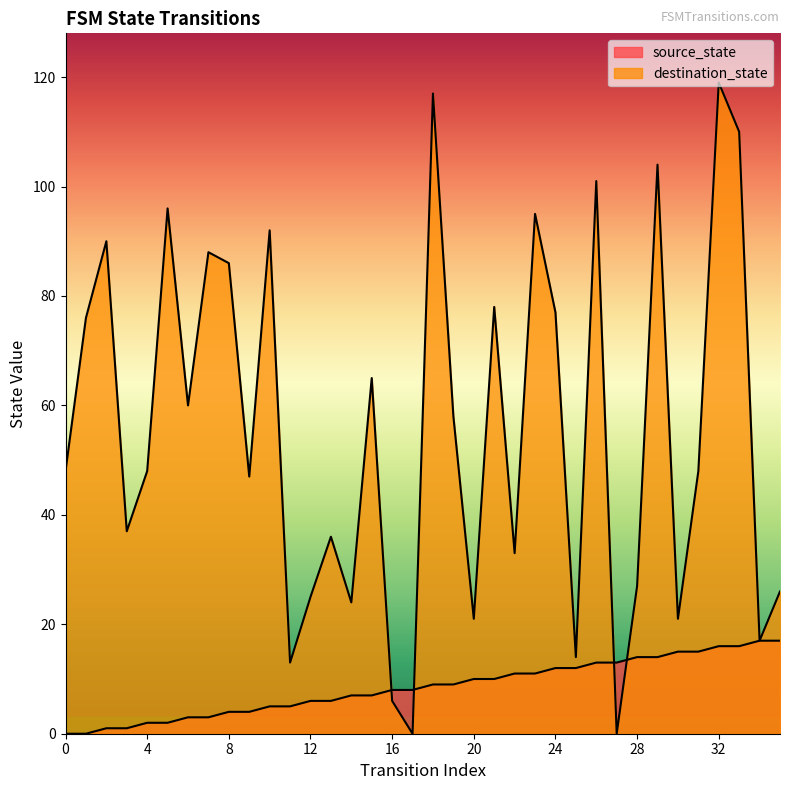

Which category has the highest value in the destination_state series?

32